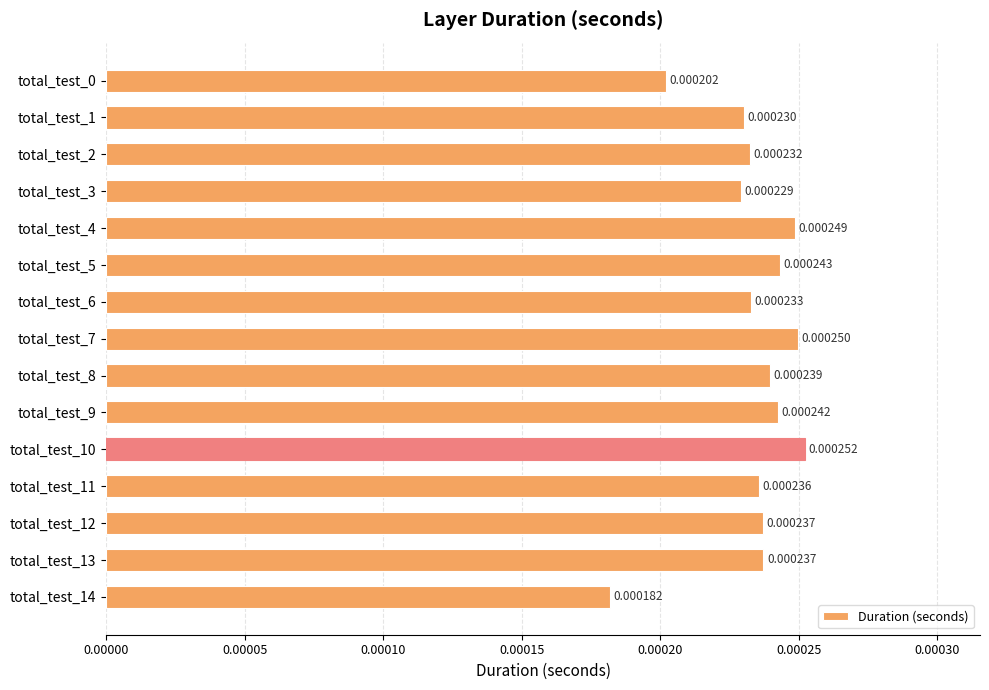

Between total_test_5 and total_test_8, which is larger?

total_test_5